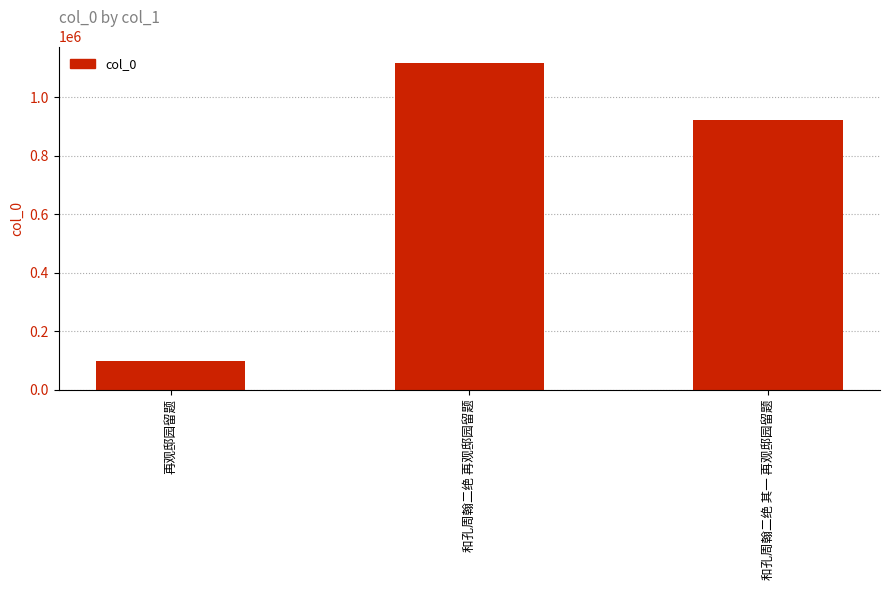

At which label does the data first exceed 920887?

和孔周翰二绝 再观邸园留题